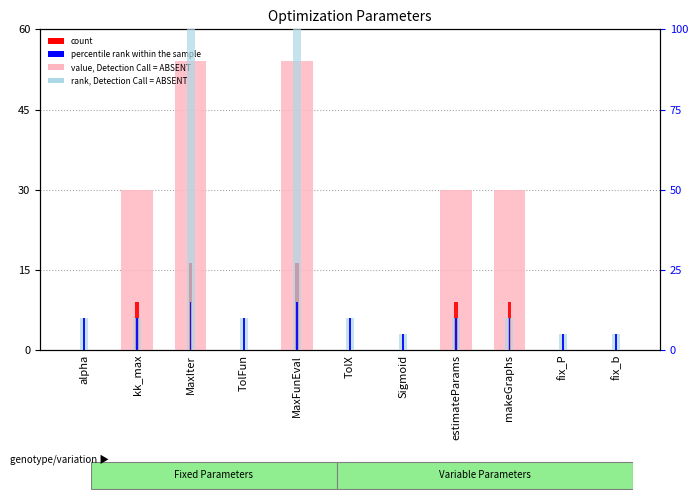

What is the average value of the rank, Detection Call = ABSENT series?

188.6